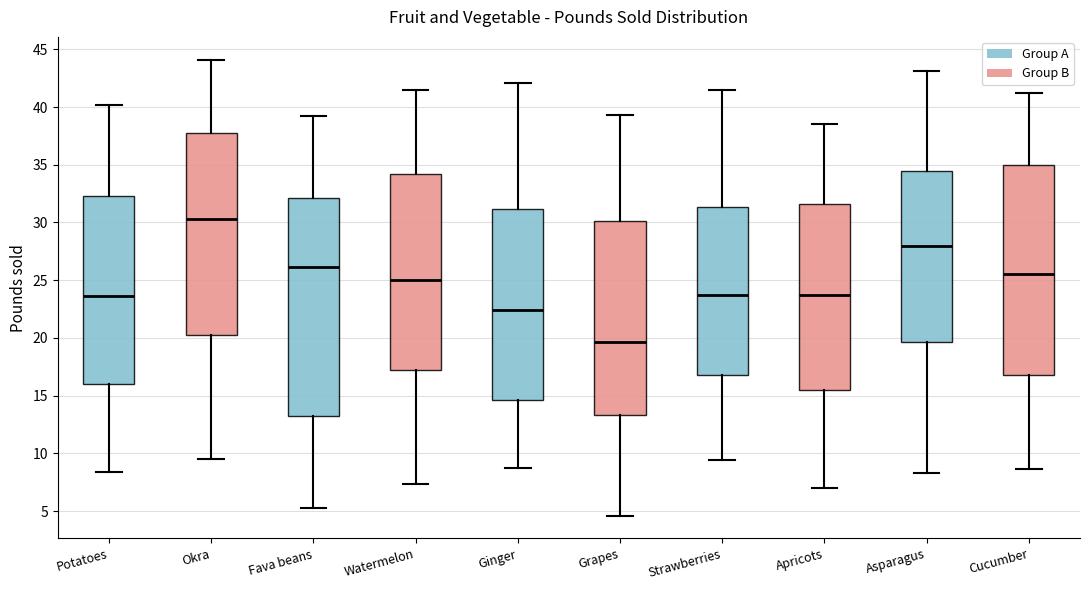

Which box's median line is the highest?

Okra